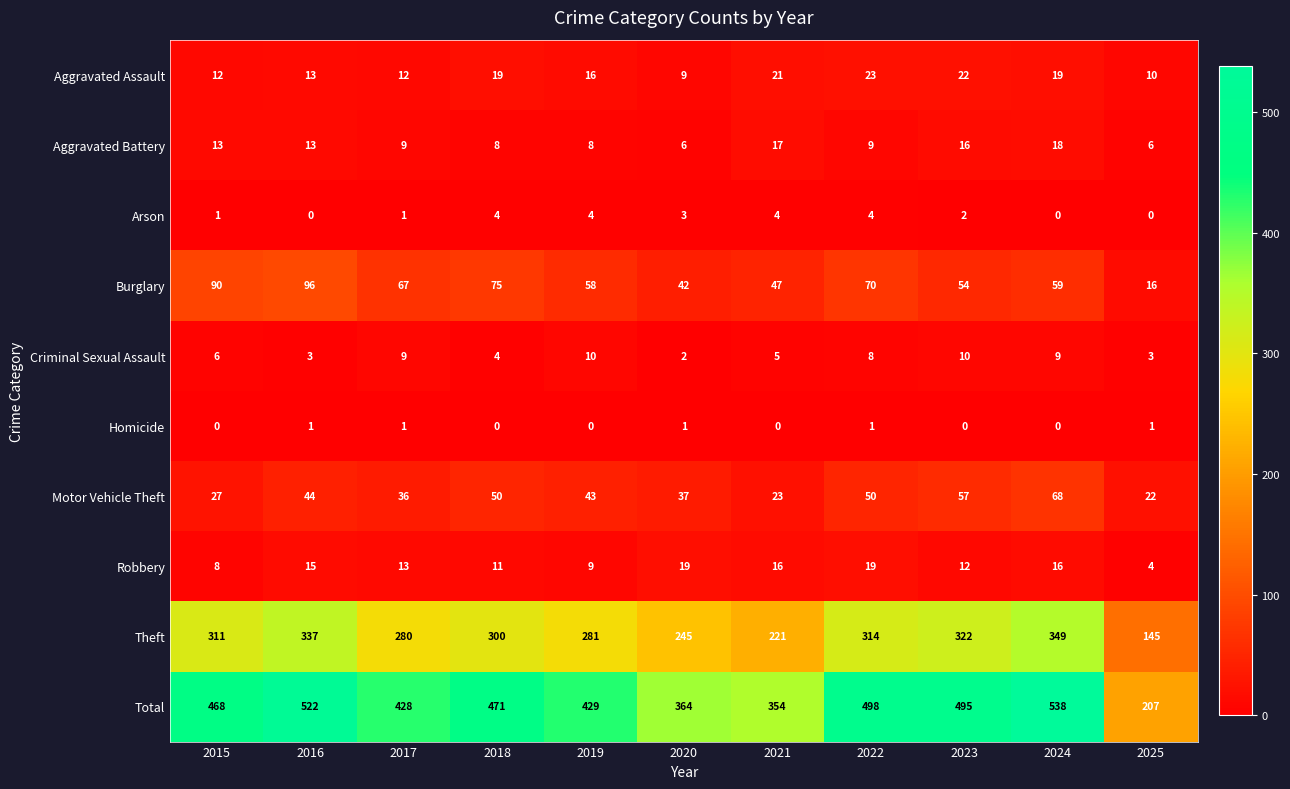

List the series in order of their peak value, lowest first.

Homicide, Arson, Criminal Sexual Assault, Aggravated Battery, Robbery, Aggravated Assault, Motor Vehicle Theft, Burglary, Theft, Total